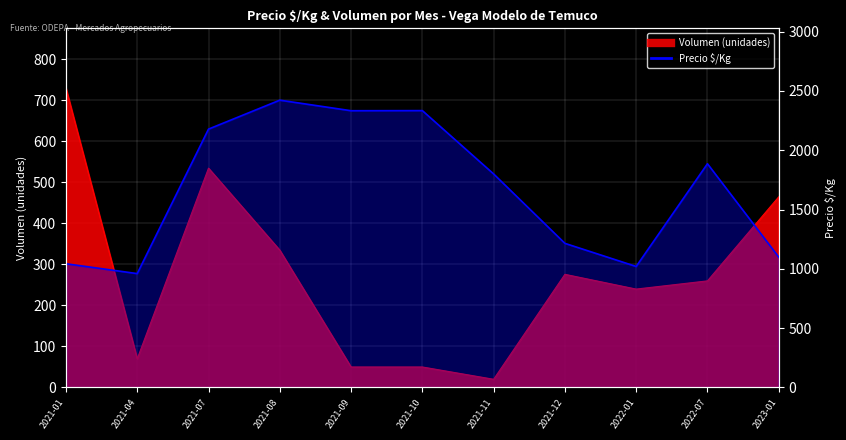

What position from the right is 2021-12?

4